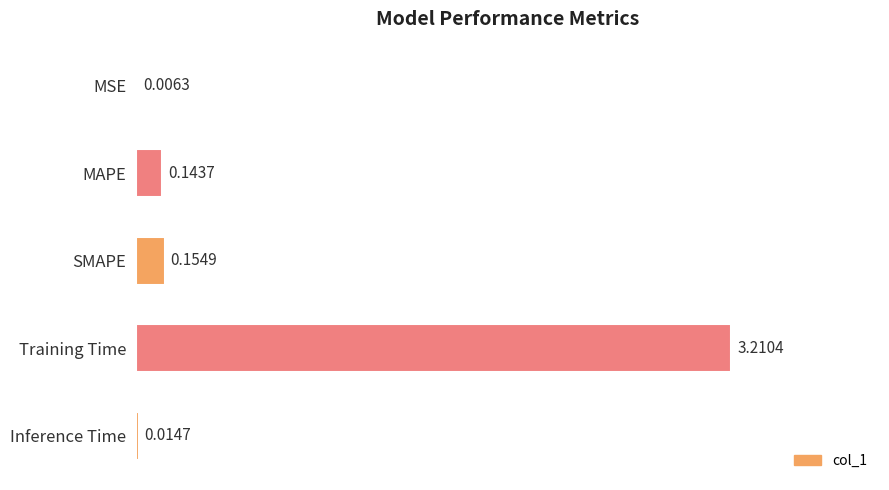

What is the sum of the values at Training Time and Inference Time?

3.2